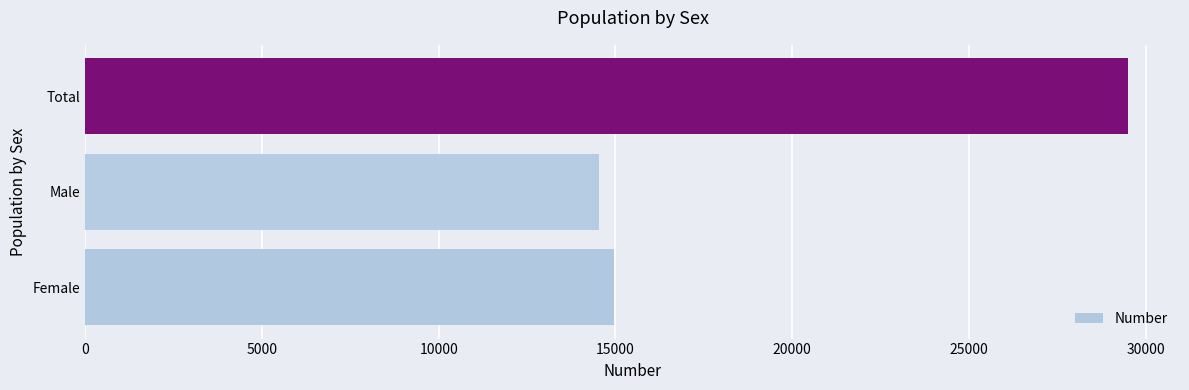

Rank the categories by value from lowest to highest.

Male, Female, Total